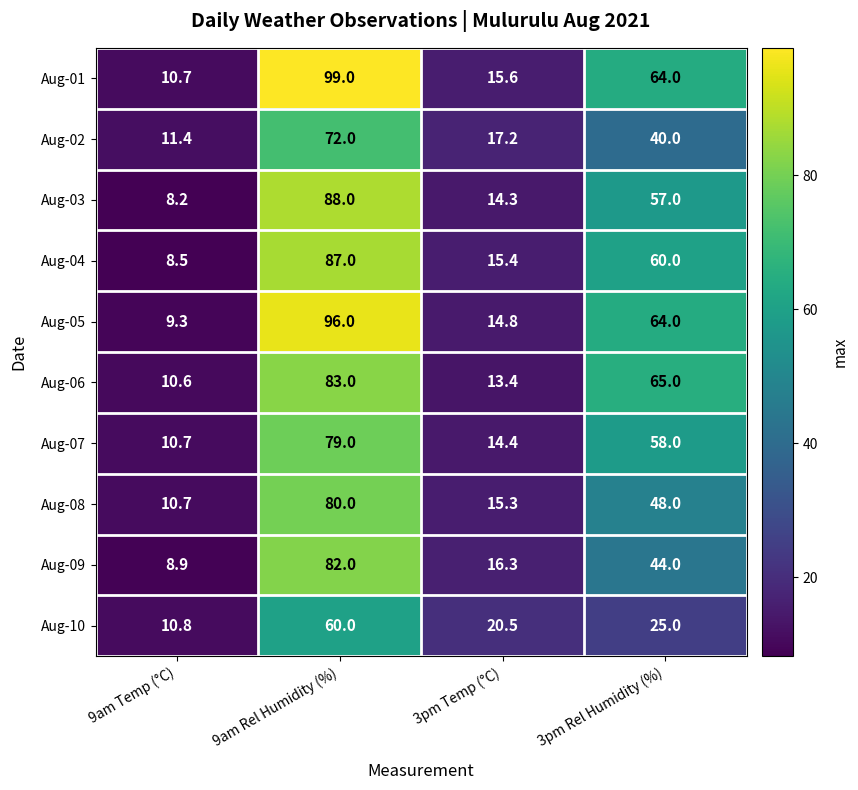

The value of Aug-06 at 9am Temp (°C) is 15.4. True or false?

False